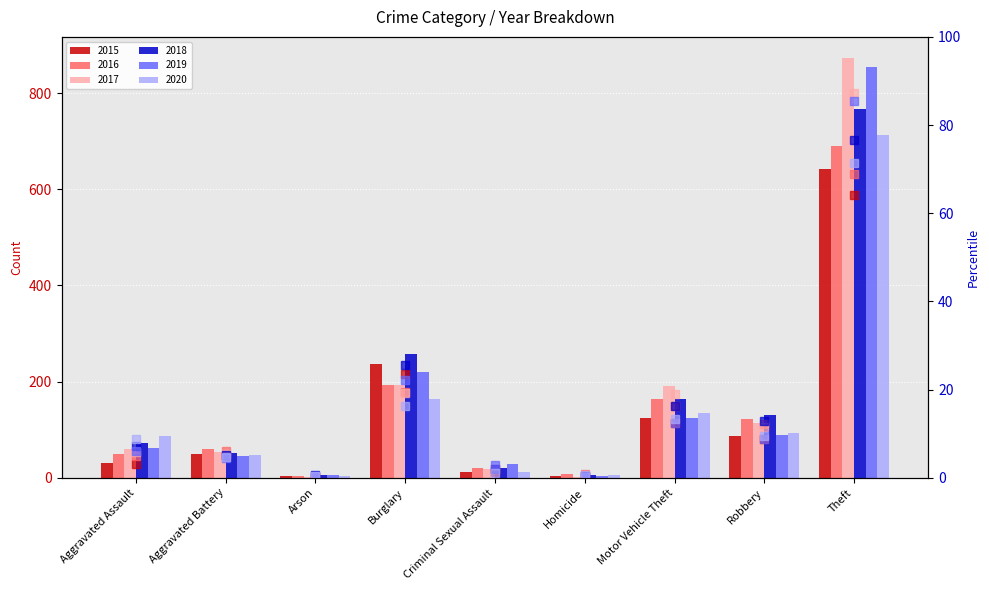

What position from the left is Burglary?

4